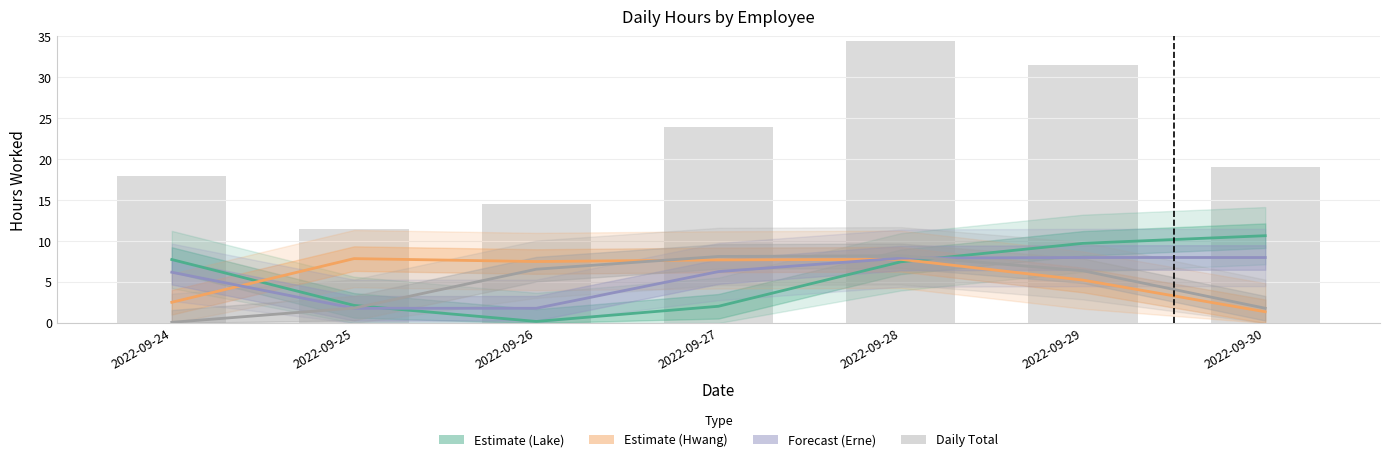

Which series has the largest range (max minus min)?

Daily Total